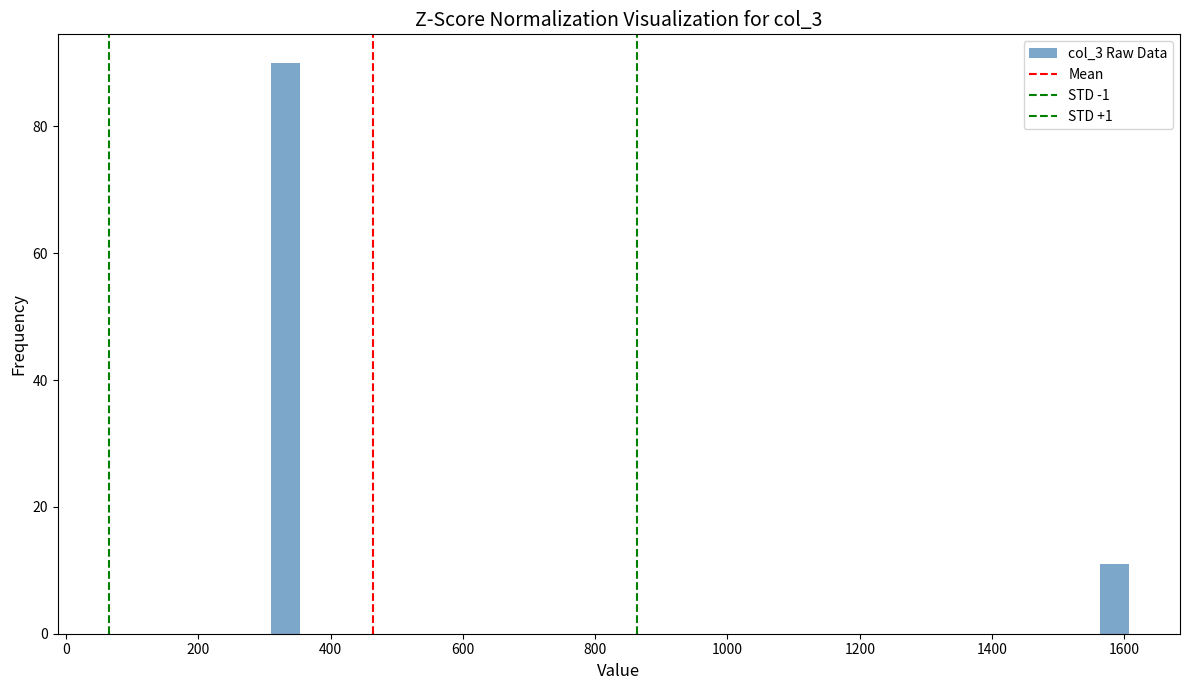

Around what value on the x-axis is the tallest bar? Give the approximate position of its centre, as read against the axis.

340